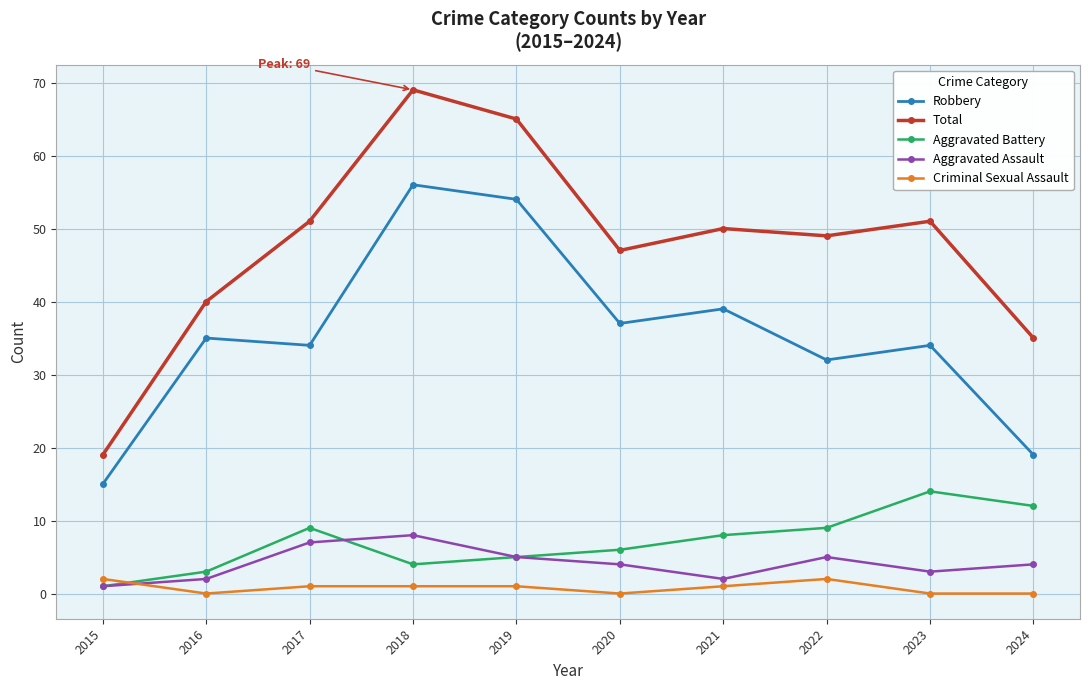

Count the number of categories in the chart.

10